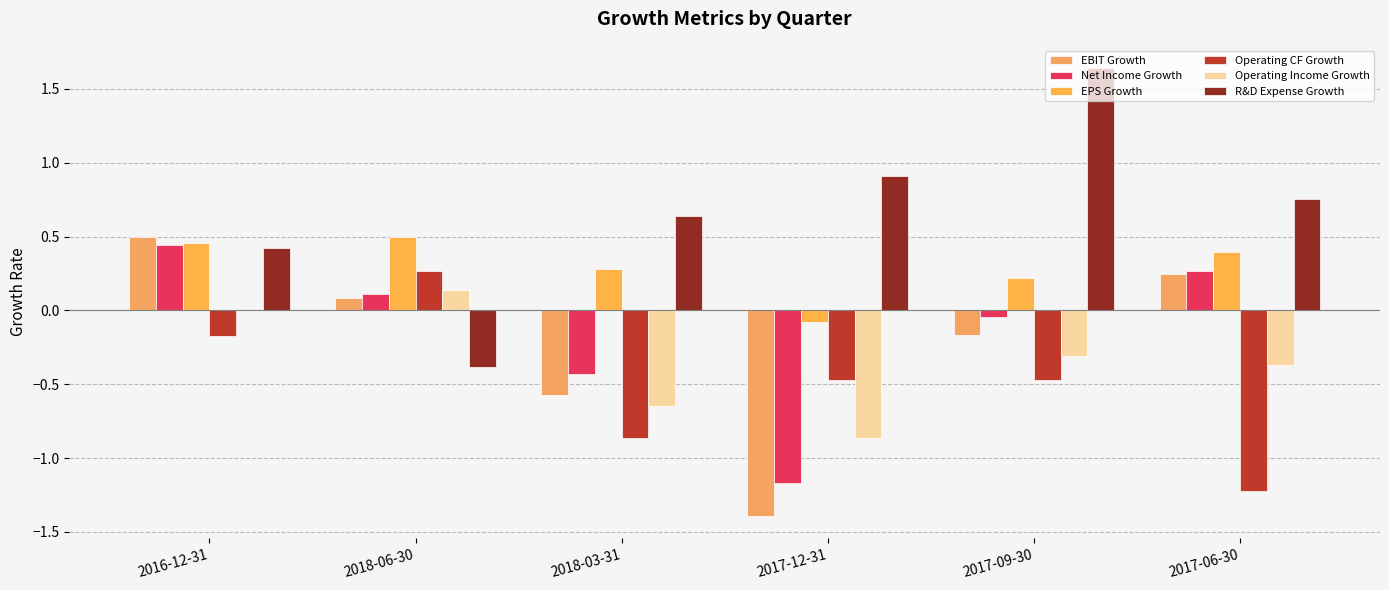

Count the number of categories in the chart.

6